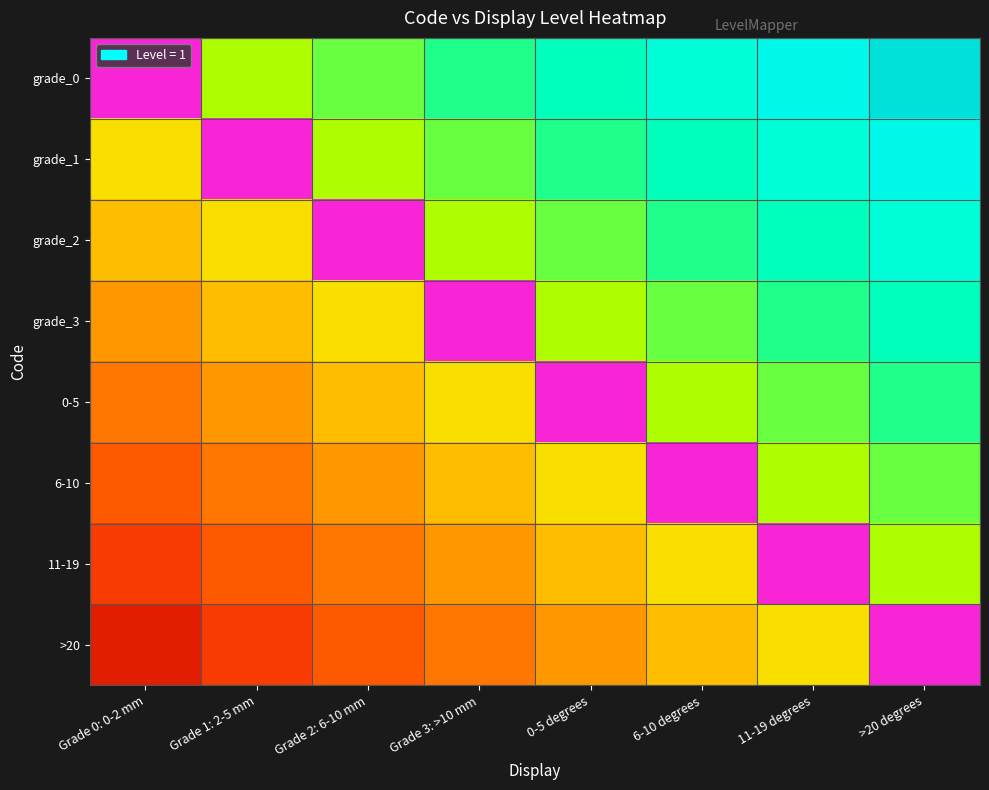

Which has a higher value, Grade 1: 2-5 mm or Grade 3: >10 mm?

Grade 1: 2-5 mm